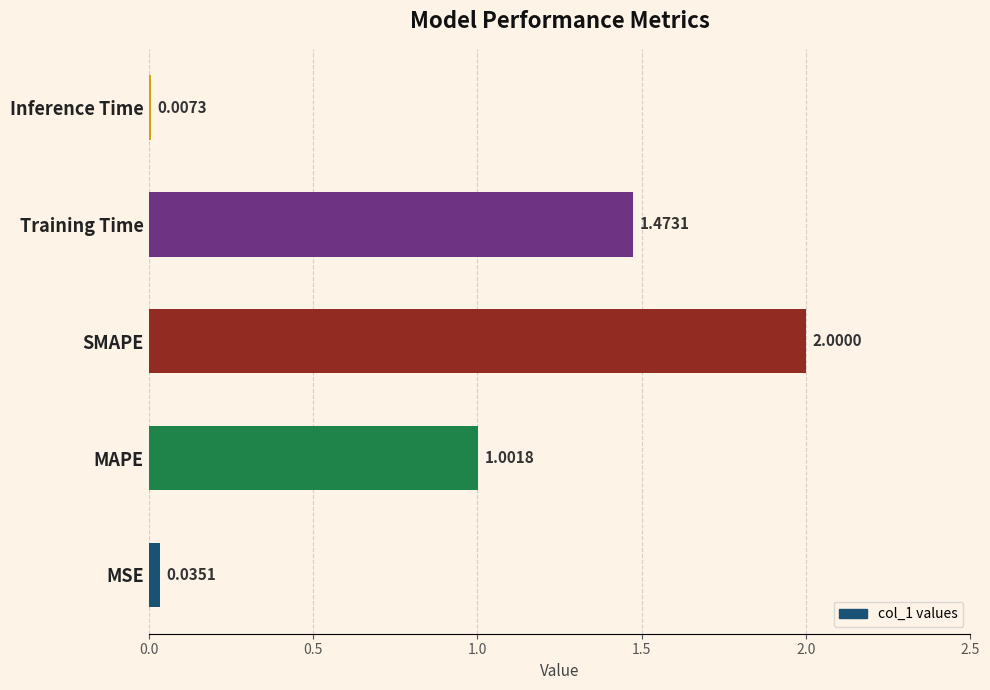

Which label corresponds to the largest value in the chart?

SMAPE